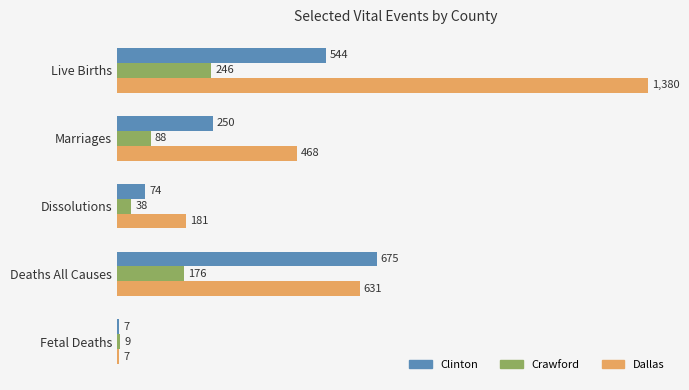

What is the spread (max minus min) of values at Marriages?

380